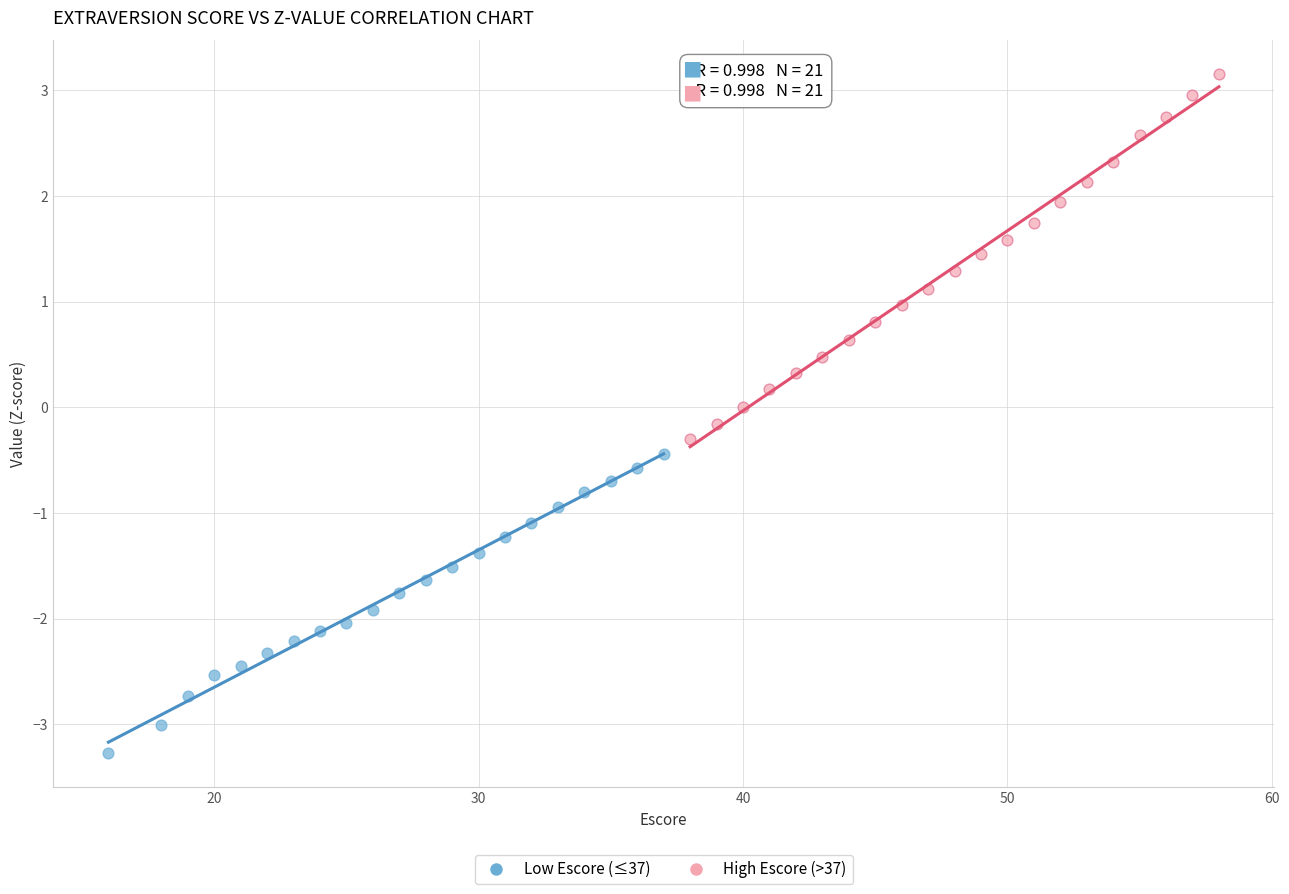

Which series contains the lowest Y value?

Low Escore (≤37)